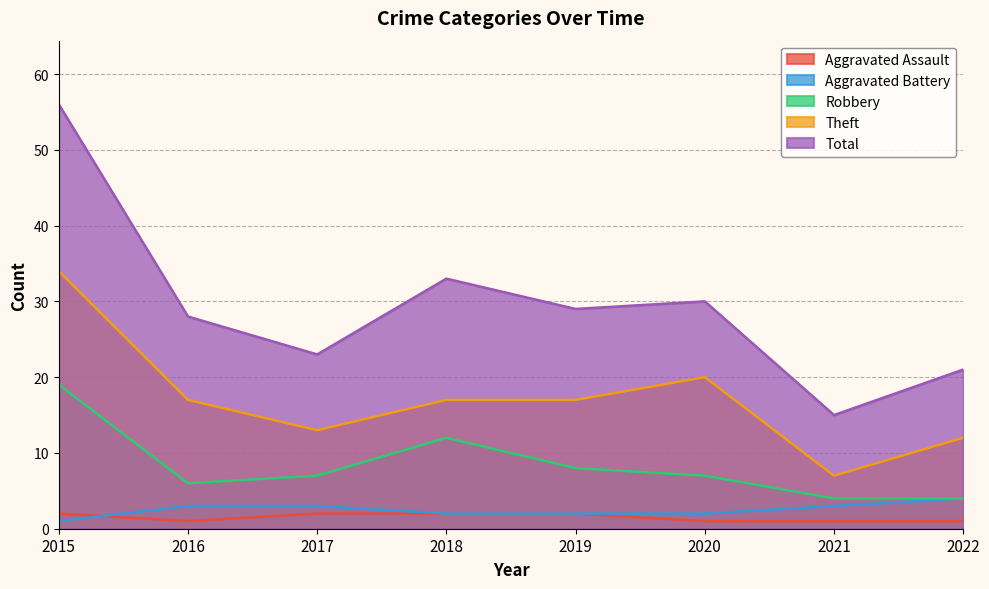

Where is the first local minimum for Total?

2017